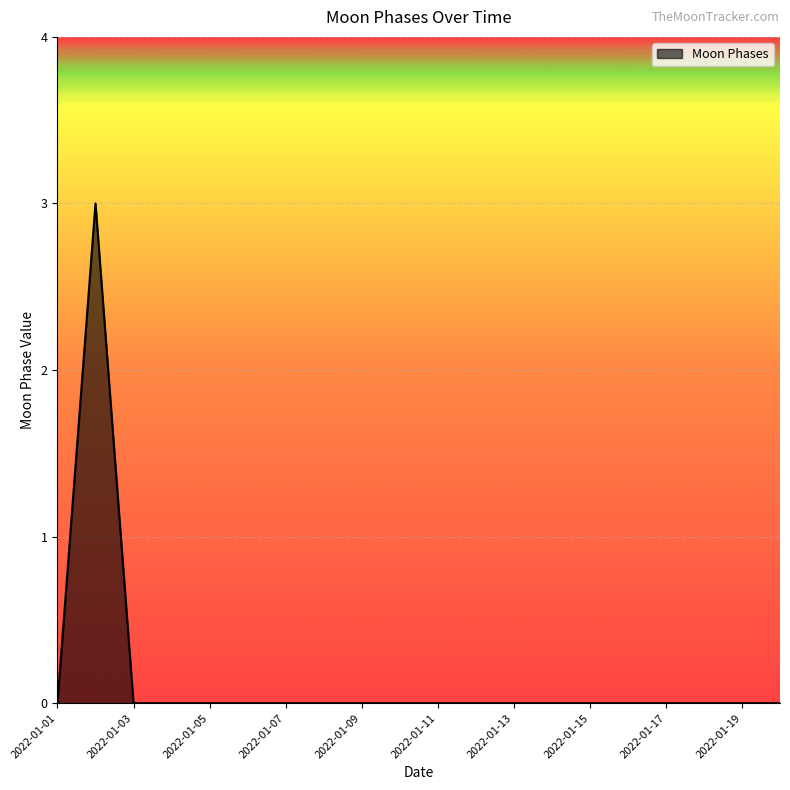

How many lines are shown in the chart?

1